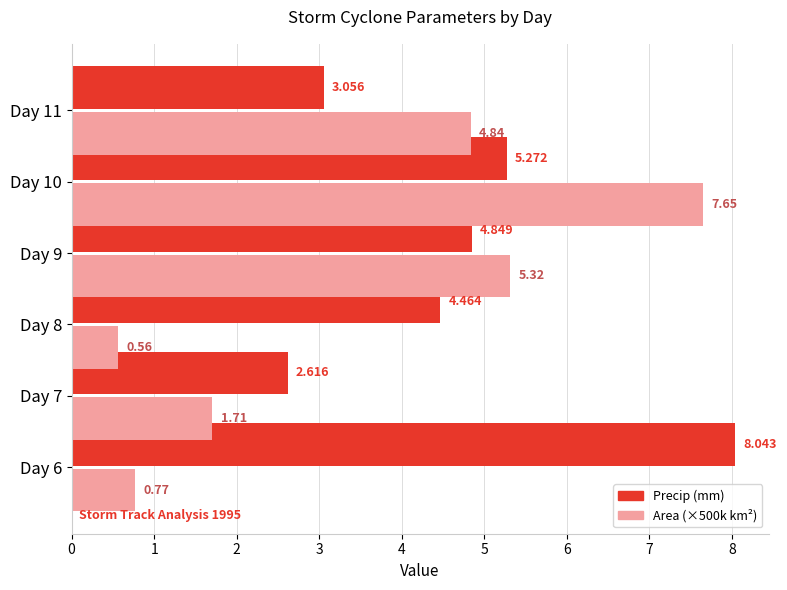

Between Day 6 and Day 8, which series saw the biggest shift?

Precip (mm)